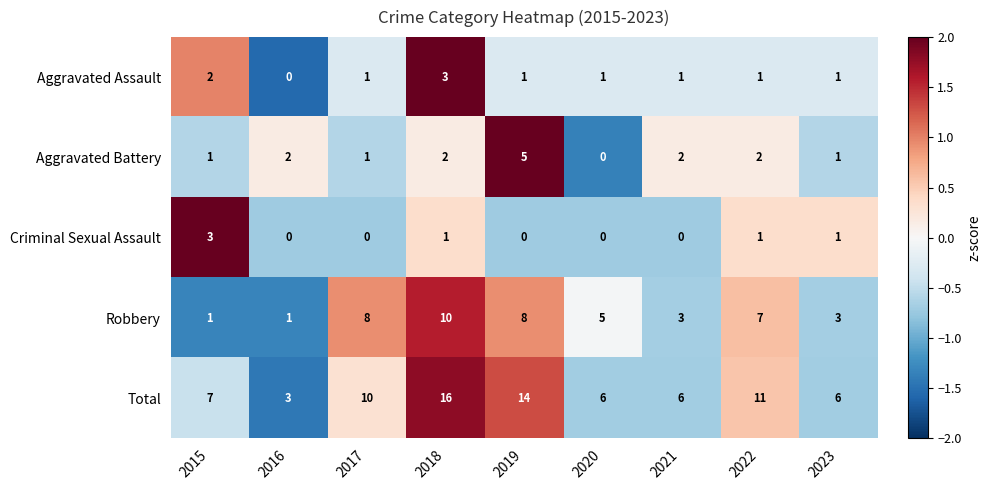

What is the maximum value shown in the chart?

16